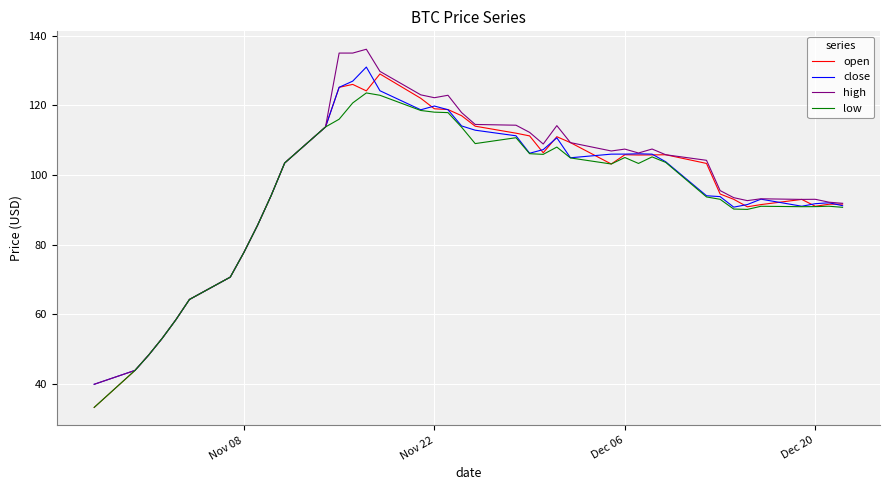

What are all the series names shown in the legend?

open, close, high, low